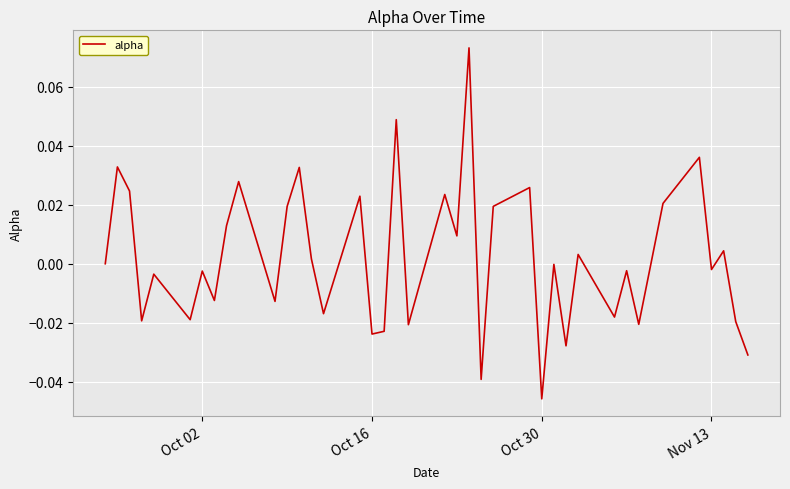

Which category has the lowest value across all series?

Oct 30